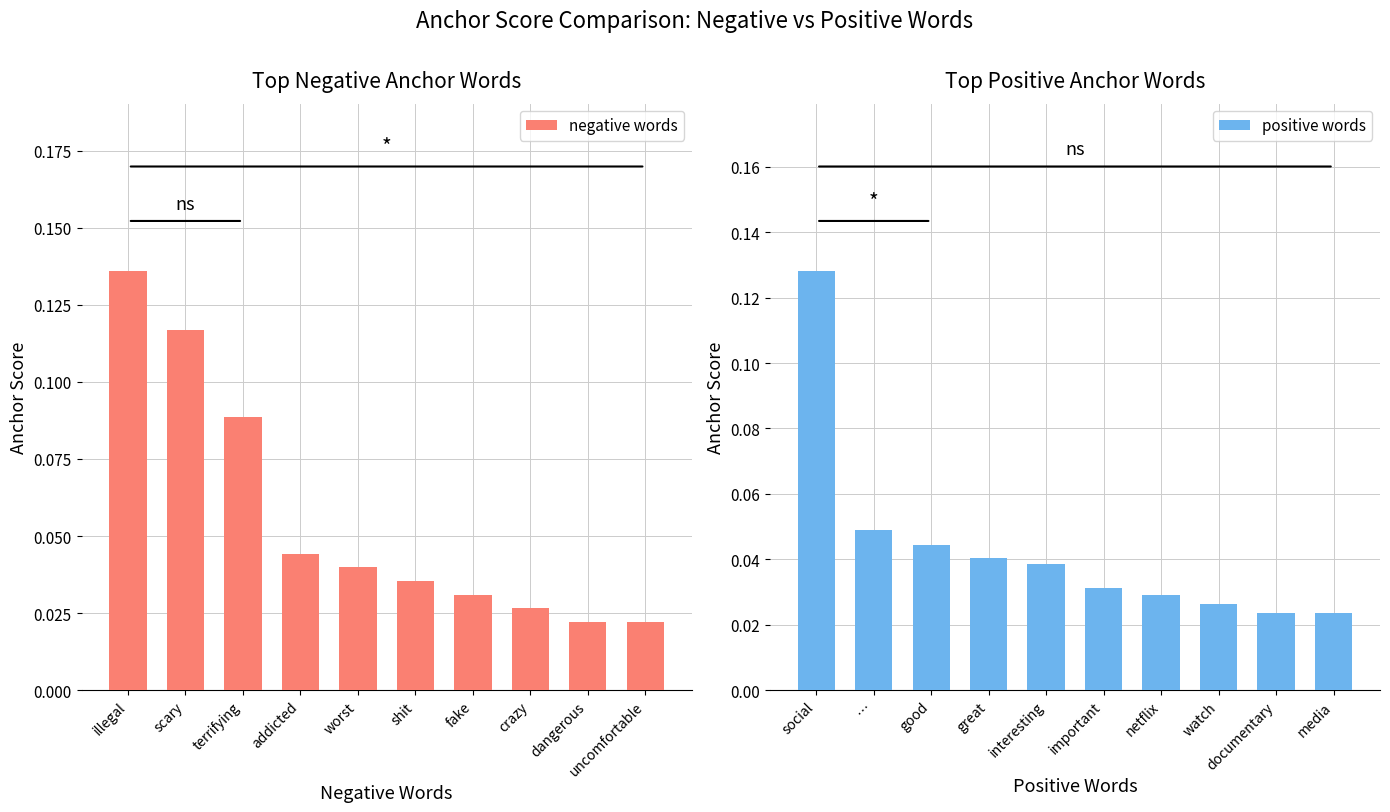

Count the positive words values in the range 0 to 1.

10